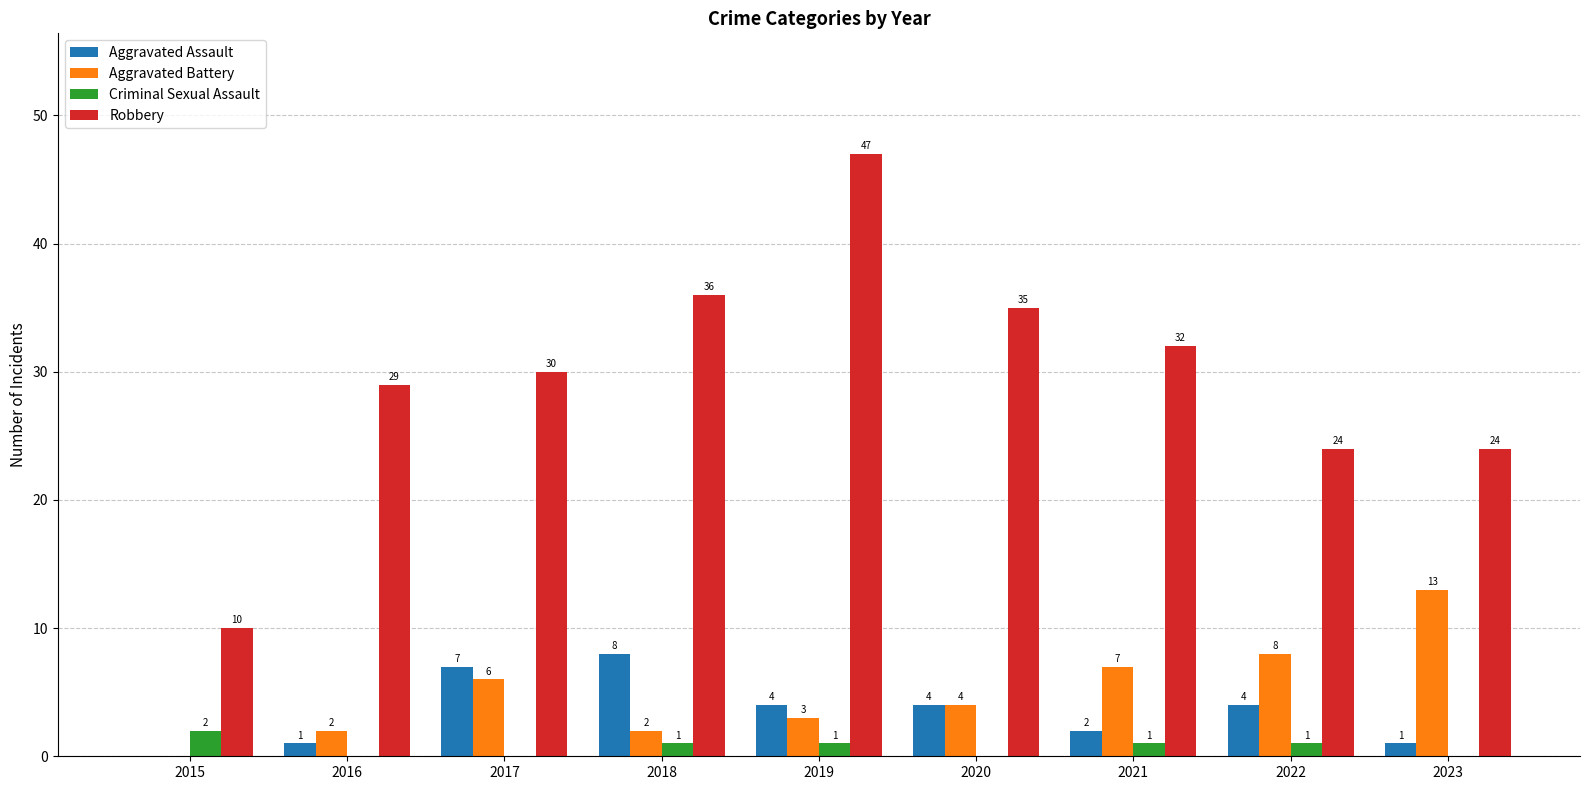

What is the sum of the Robbery values at 2021 and 2018?

68